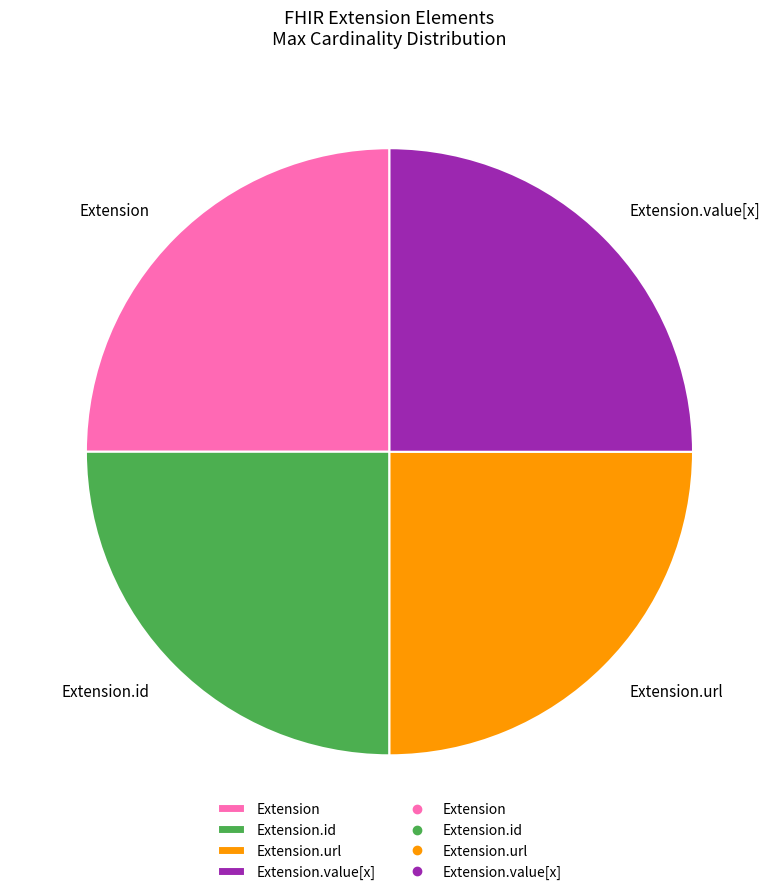

What is the ratio of the value at Extension.value[x] to the value at Extension?

1.0